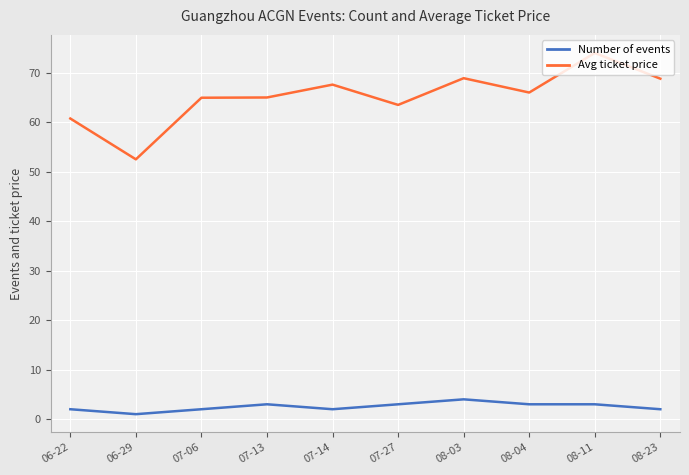

What are all the series names shown in the legend?

Number of events, Avg ticket price